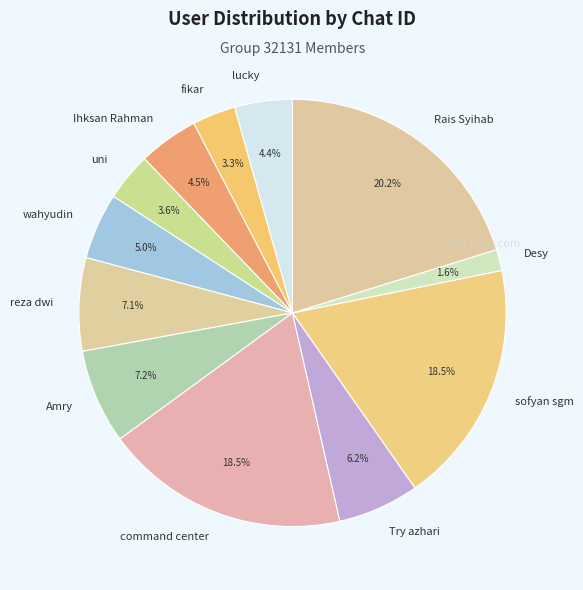

Which has a higher value, sofyan sgm or reza dwi?

sofyan sgm